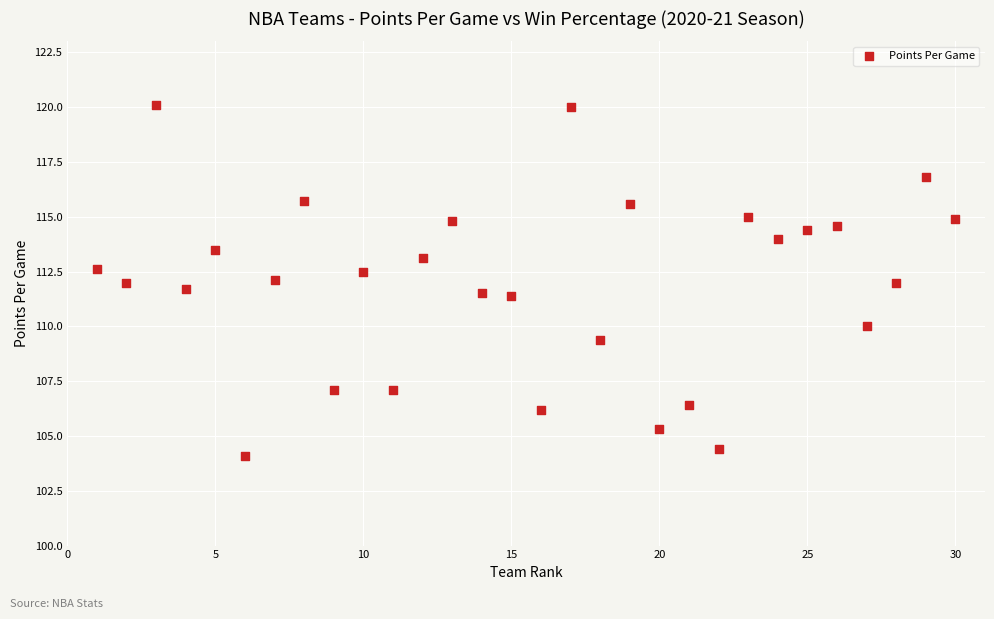

What is the range of Y values (max minus min)?

16.0